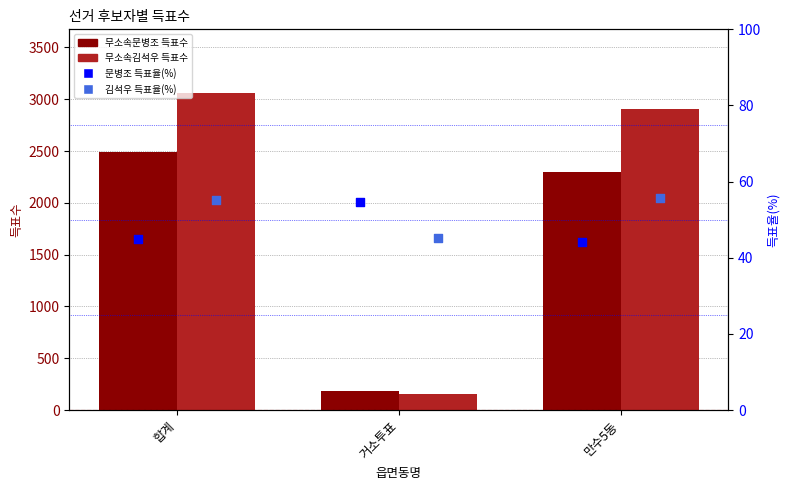

At how many categories does at least one series exceed 597?

2